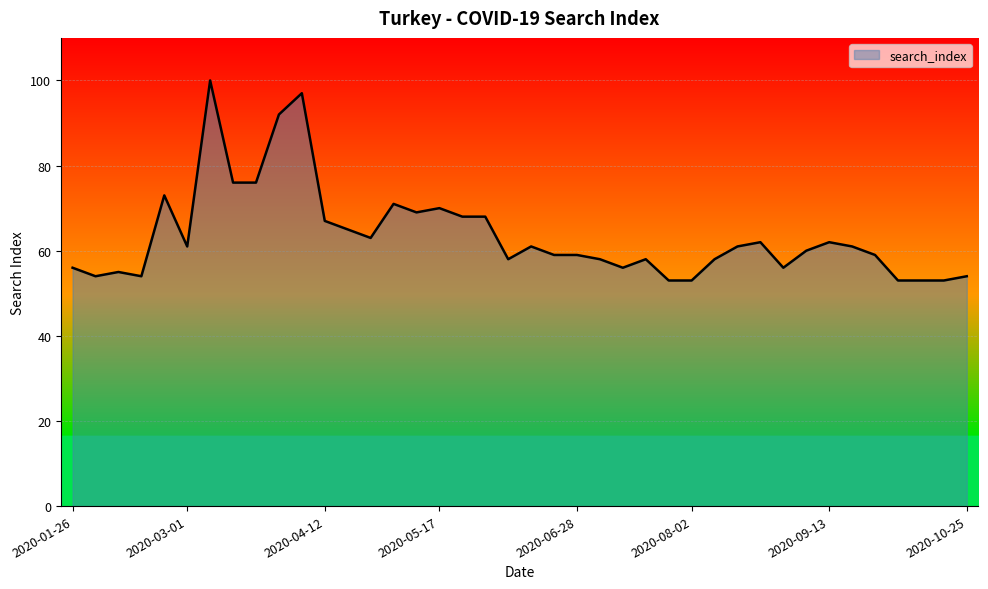

What is the maximum value shown in the chart?

100